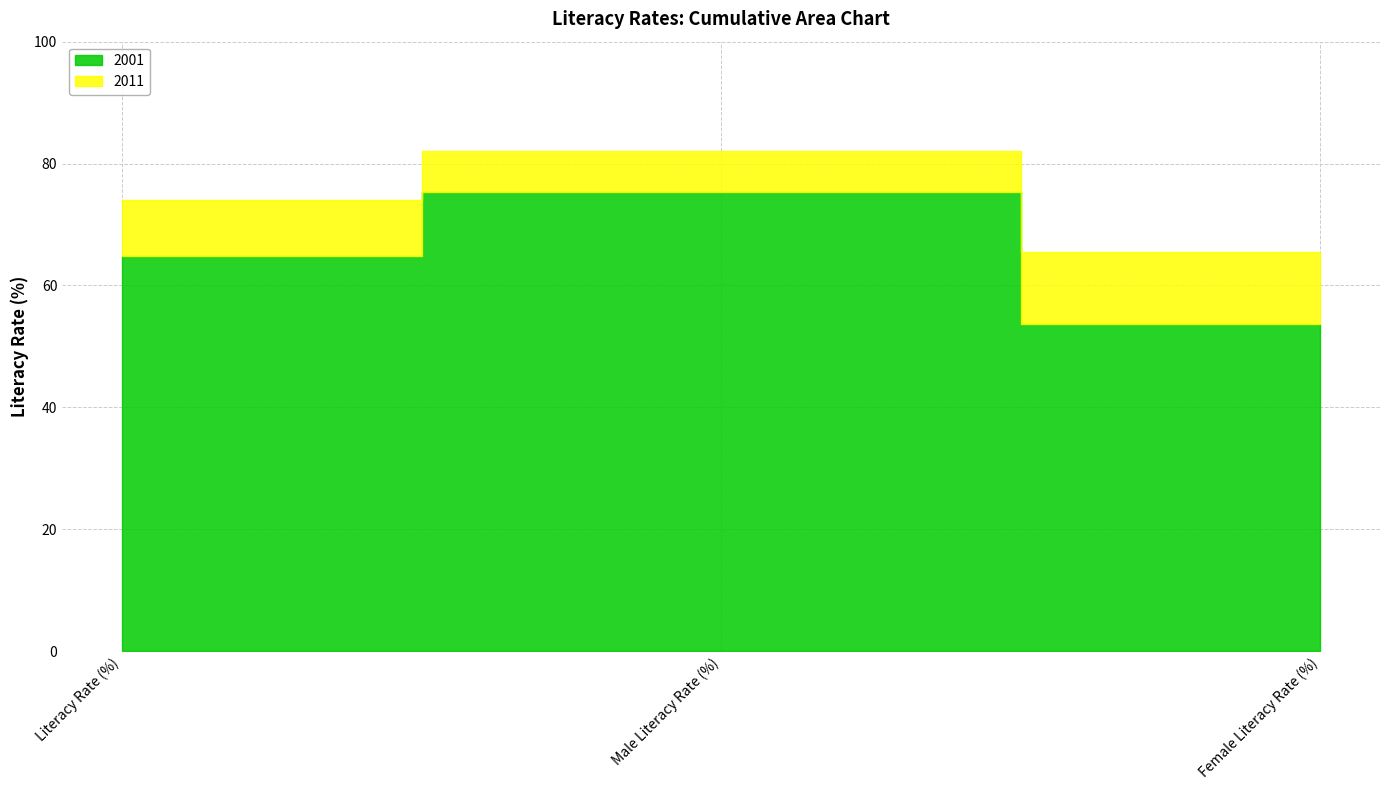

What is the difference between the 2011 values at Literacy Rate (%) and Male Literacy Rate (%)?

8.1